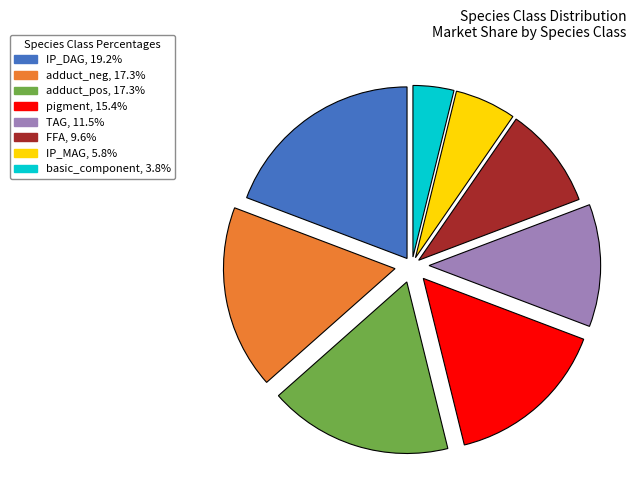

Is the sum of FFA and adduct_pos greater than half?

No